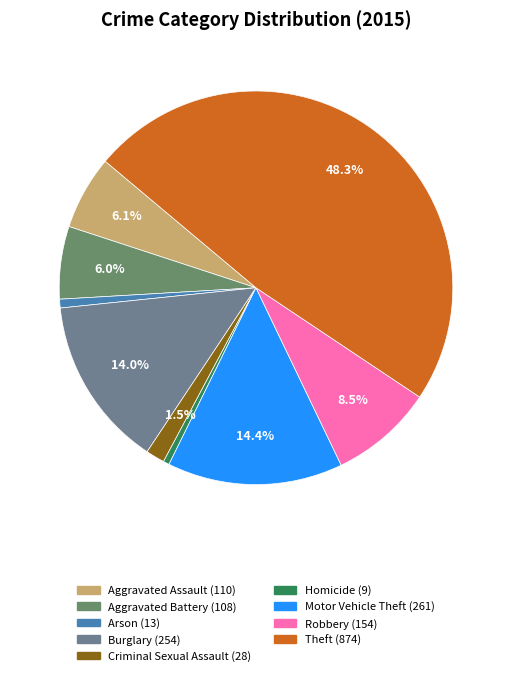

What is the change in value from Homicide to Motor Vehicle Theft?

+252